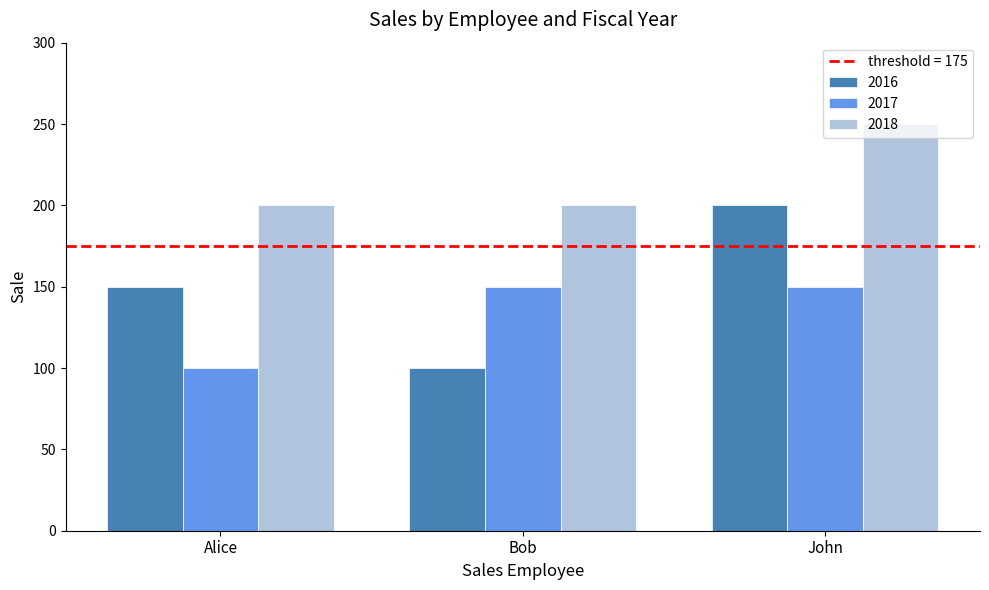

What is the sum of all 2016 values?

450